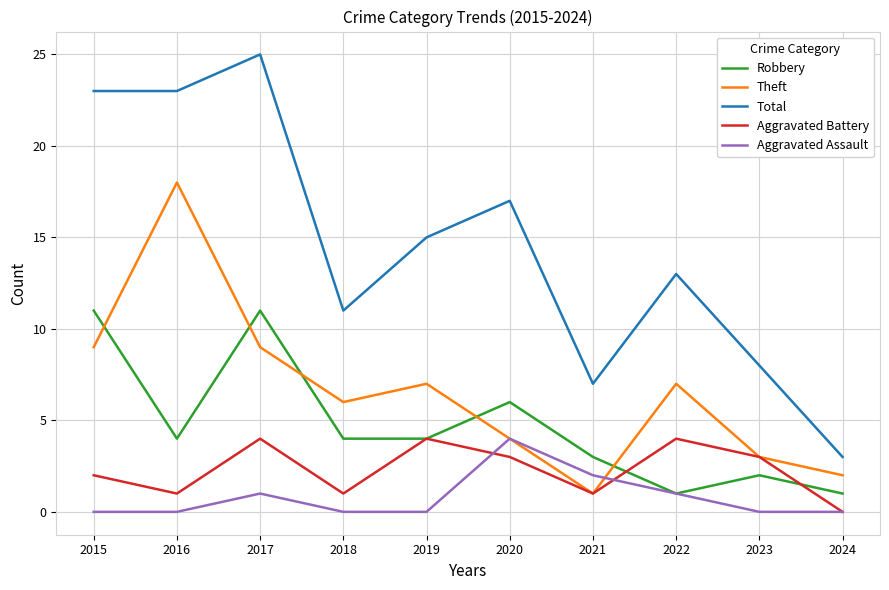

What is the maximum value for Aggravated Assault?

4